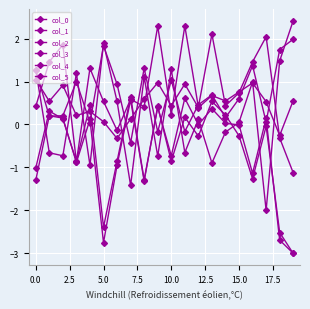

How many values in col_4 are below zero?

9